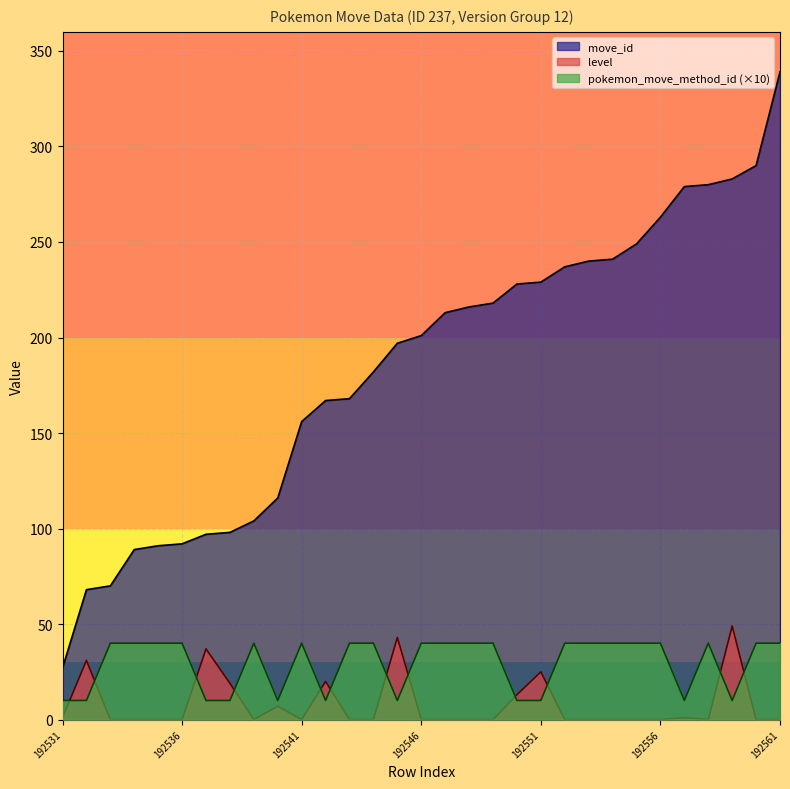

At which label is pokemon_move_method_id closest to 25?

192531